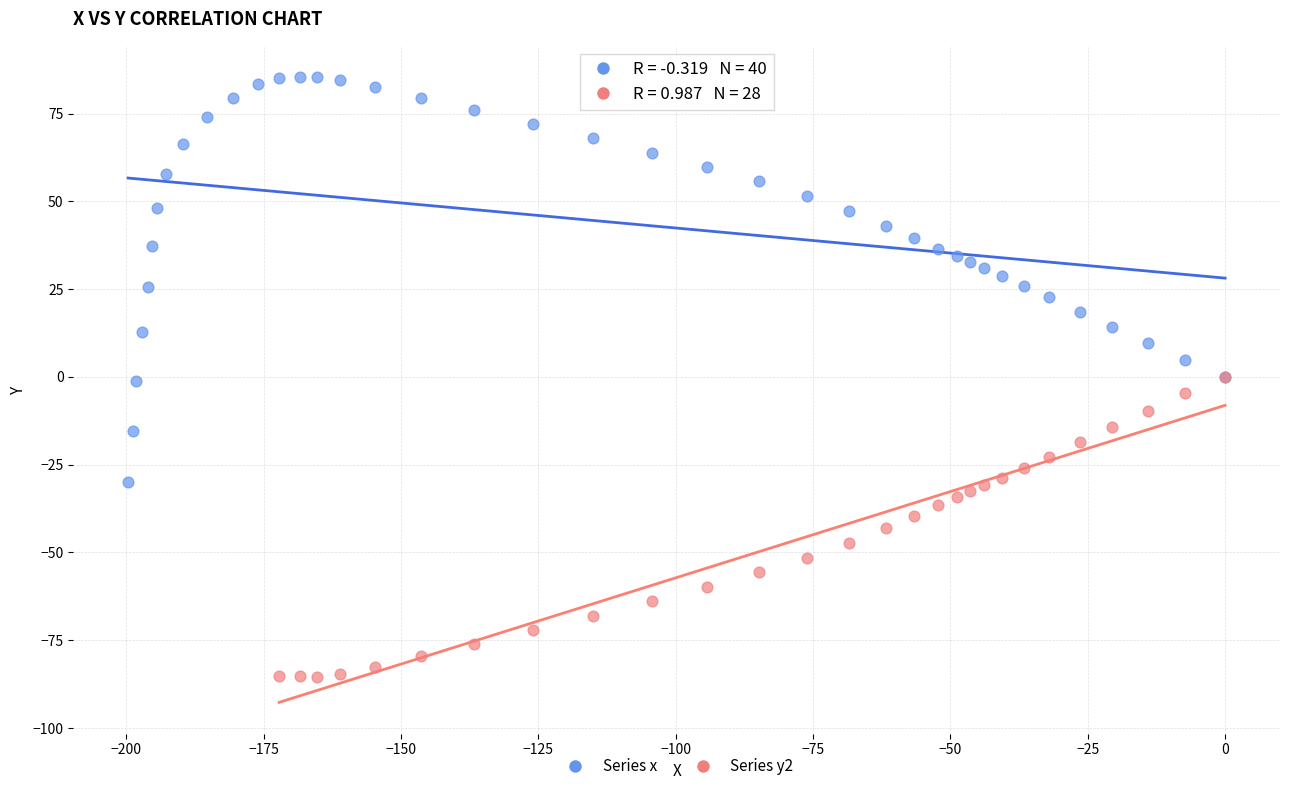

Which series reaches the minimum Y coordinate?

Series y2